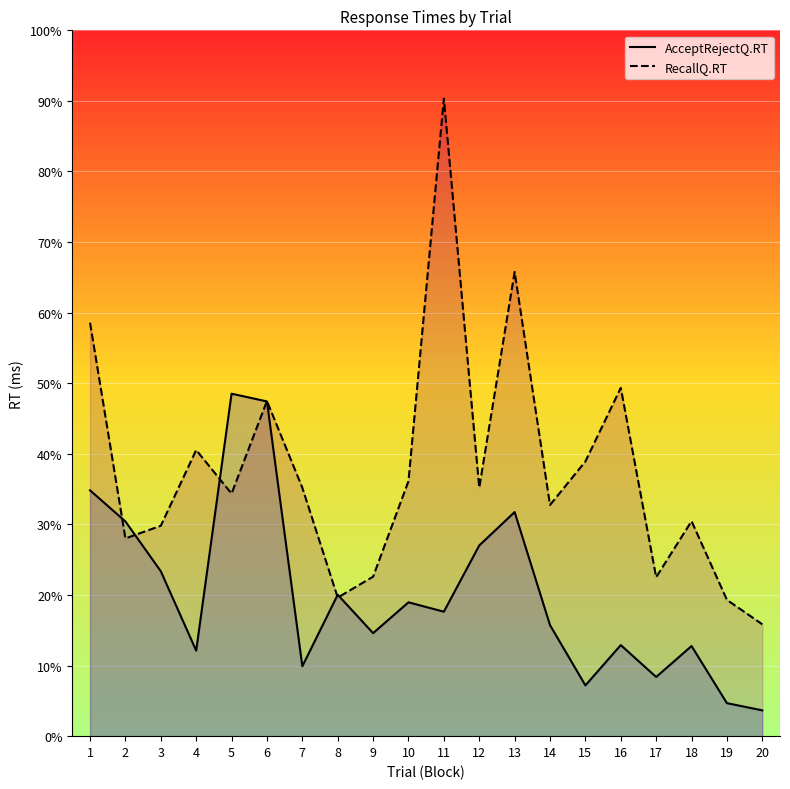

Rank the categories by RecallQ.RT value from highest to lowest.

11, 13, 1, 16, 6, 4, 15, 10, 12, 7, 5, 14, 18, 3, 2, 9, 17, 8, 19, 20